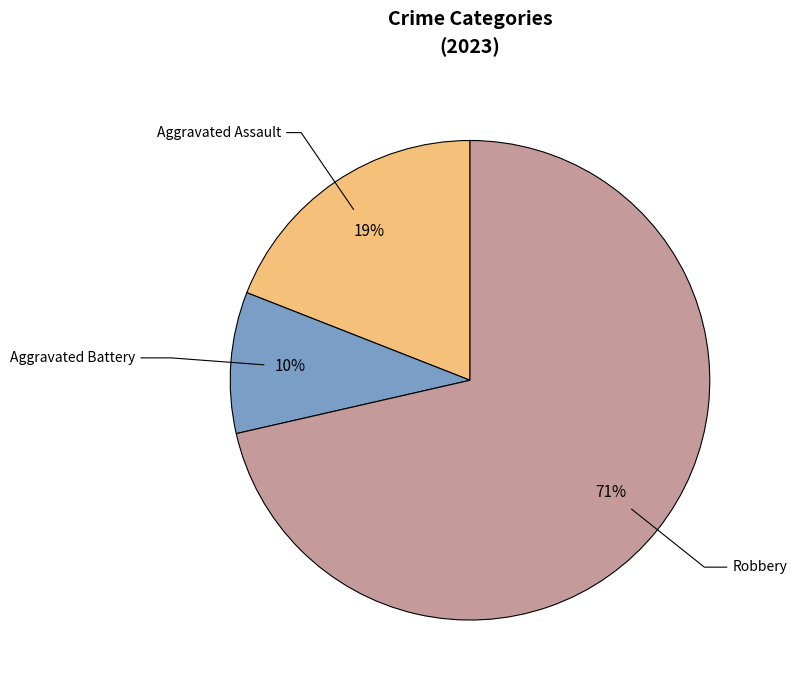

Is there any slice that represents more than half of the pie?

Yes